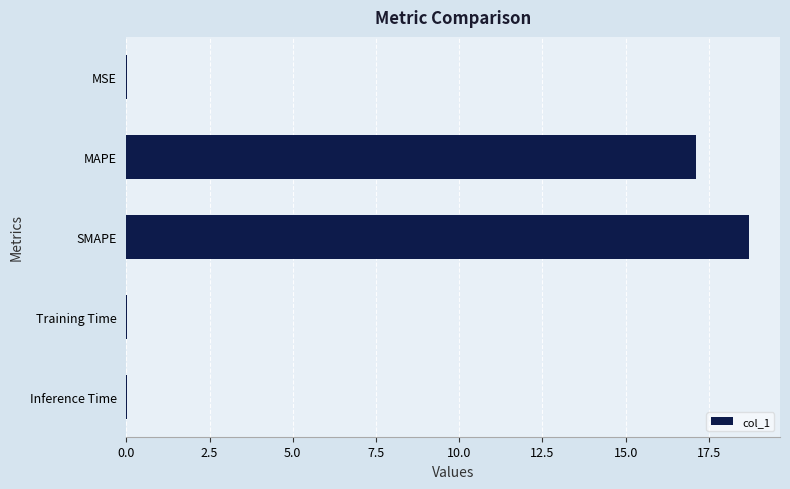

The chart shows a value of 17.1 at MAPE. True or false?

True